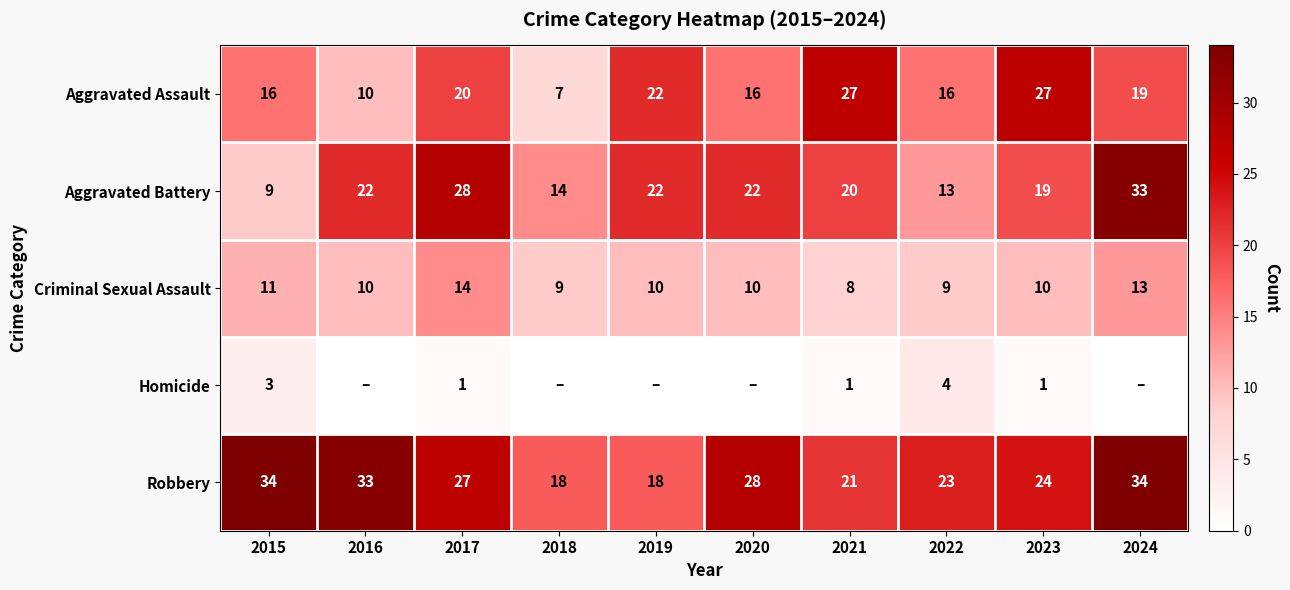

The Robbery series shows 18 at 2024. True or false?

False